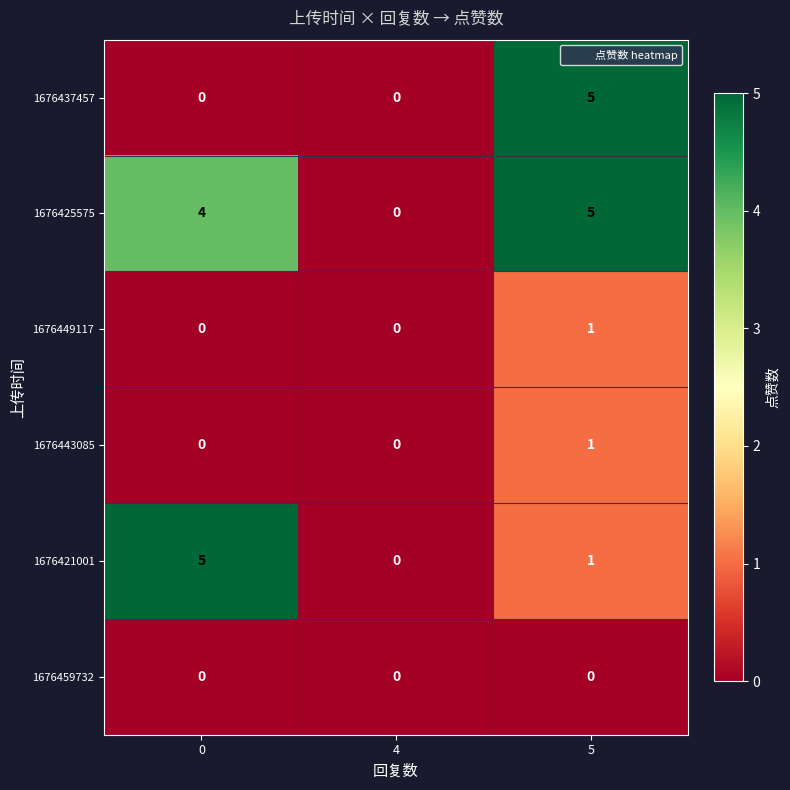

What is the spread (max minus min) of values at 5?

5